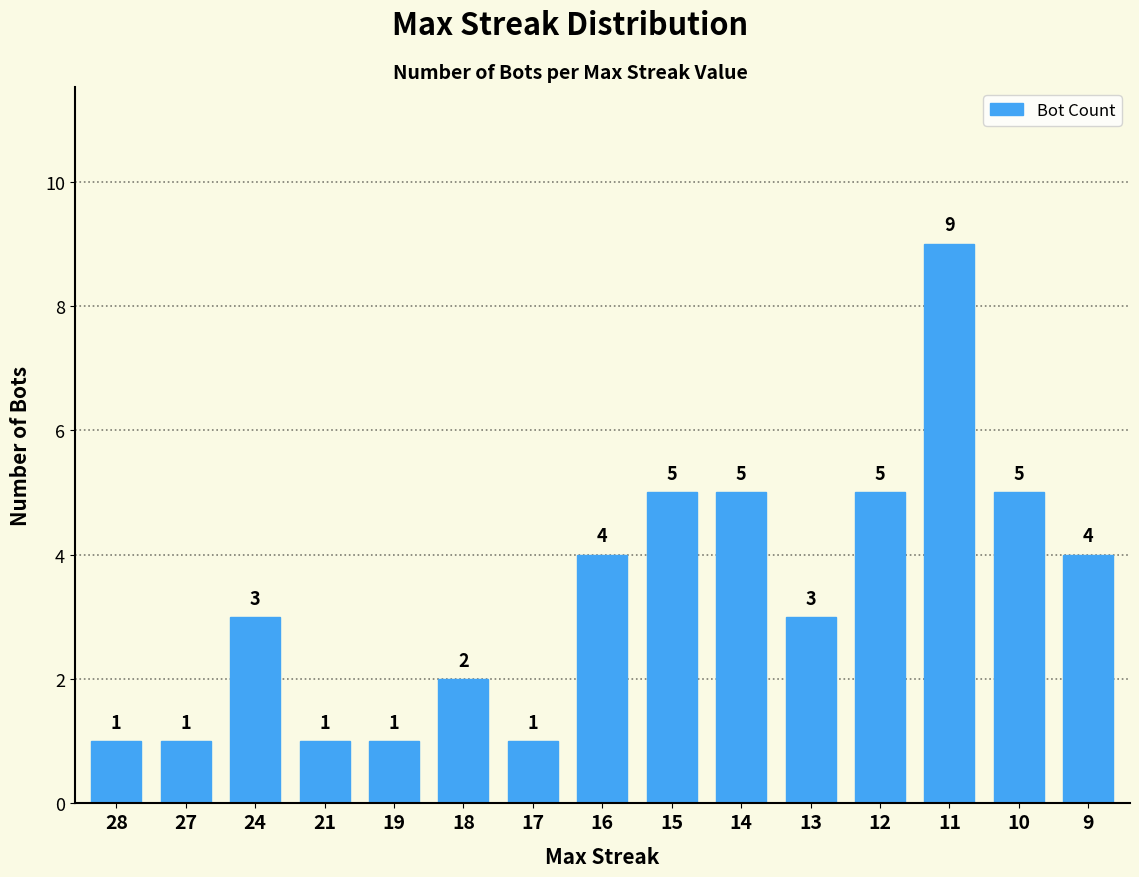

Between 16 and 11, which is larger?

11